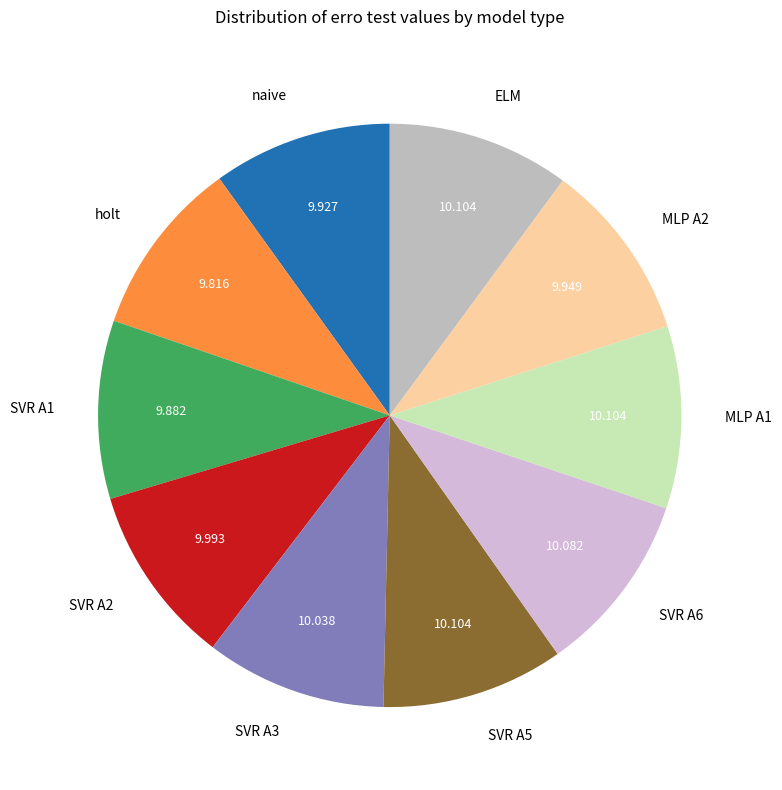

Combined, do holt and SVR A2 account for over 50%?

No